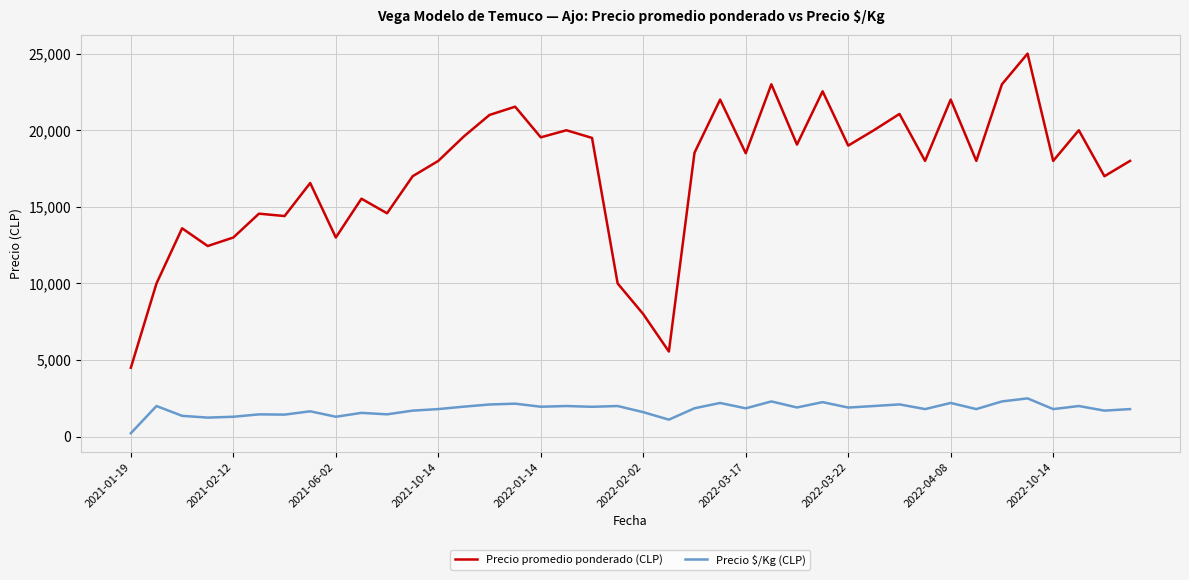

True or false: Precio promedio ponderado (CLP) and Precio $/Kg (CLP) cross at least once.

False